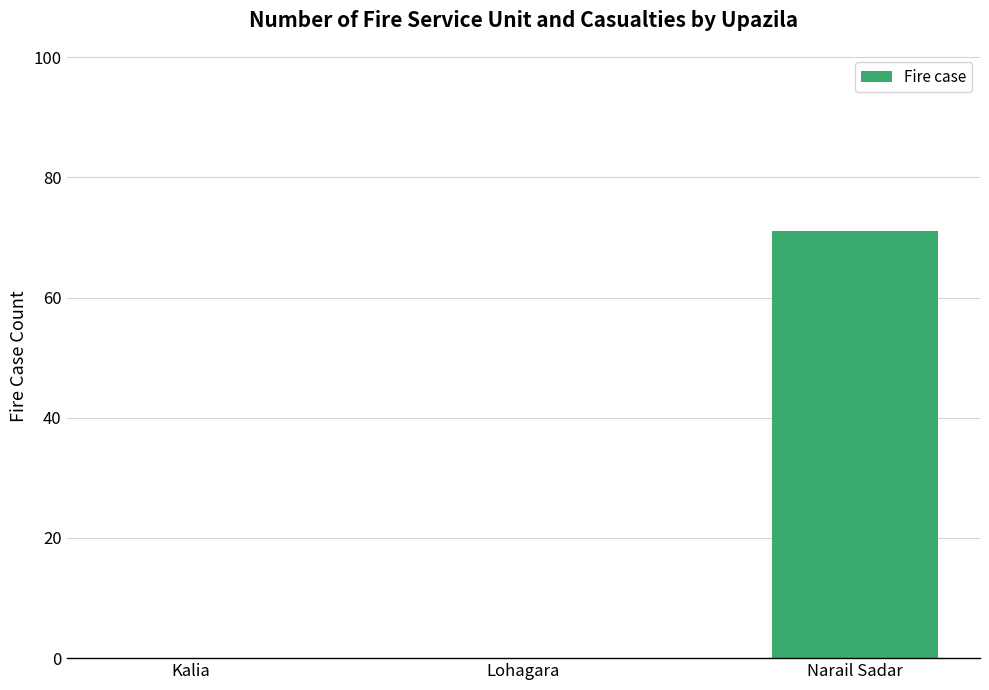

Between Lohagara and Narail Sadar, which is larger?

Narail Sadar